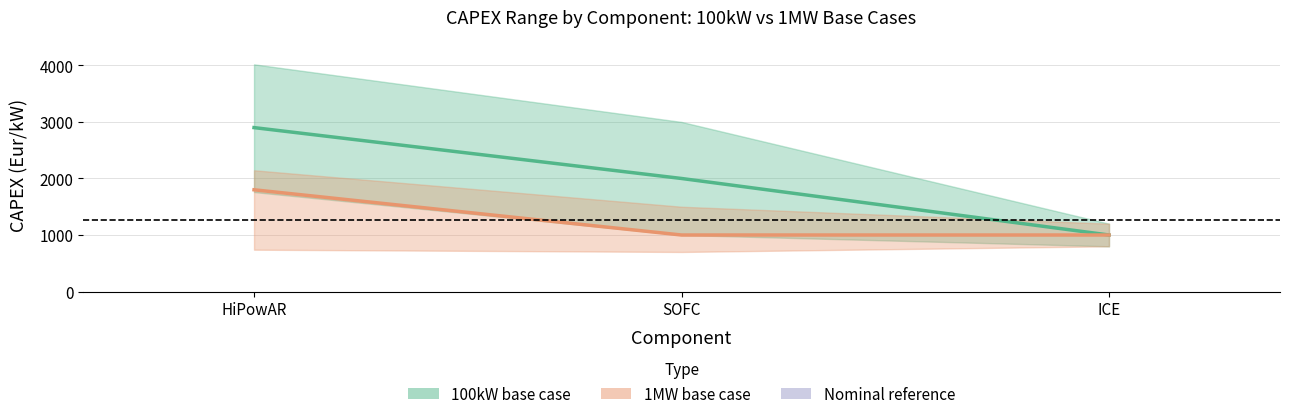

At which label does 100kW base case (nominal) reach its minimum?

ICE